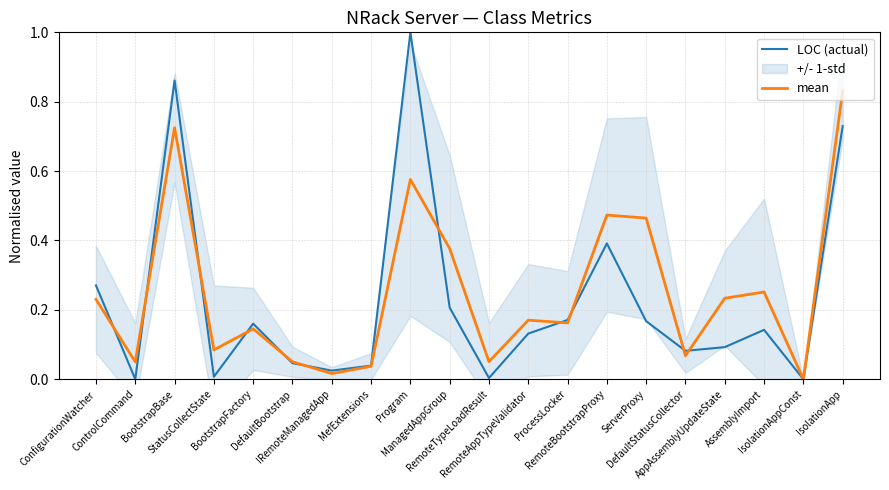

At which category is the sum across all series the highest?

BootstrapBase